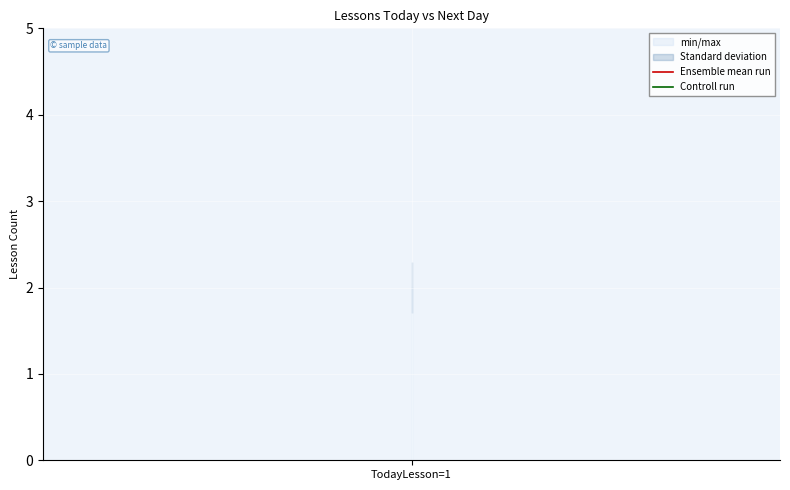

Is this an area chart (filled region under the line)?

No